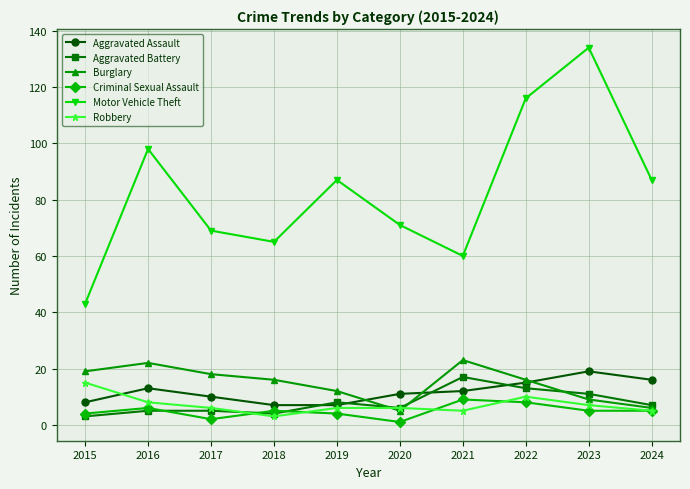

List the series in order of their peak value, highest first.

Motor Vehicle Theft, Burglary, Aggravated Assault, Aggravated Battery, Robbery, Criminal Sexual Assault